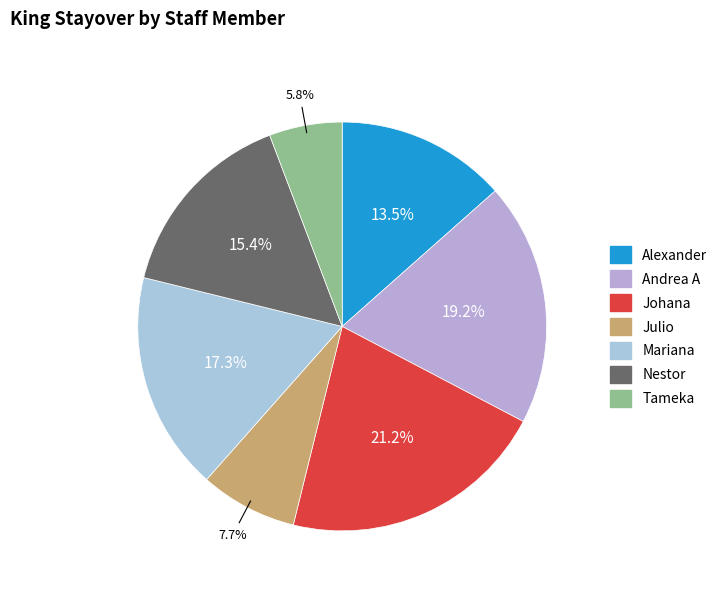

Approximately how many times larger is the value at Johana compared to Tameka?

3.7